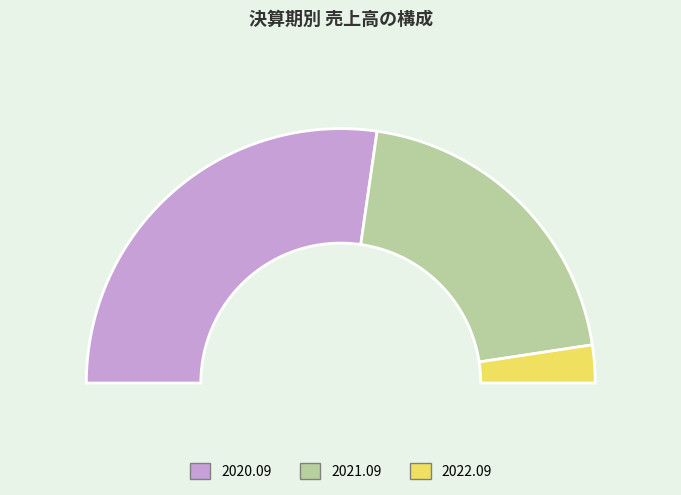

Which slice is the largest?

2020.09